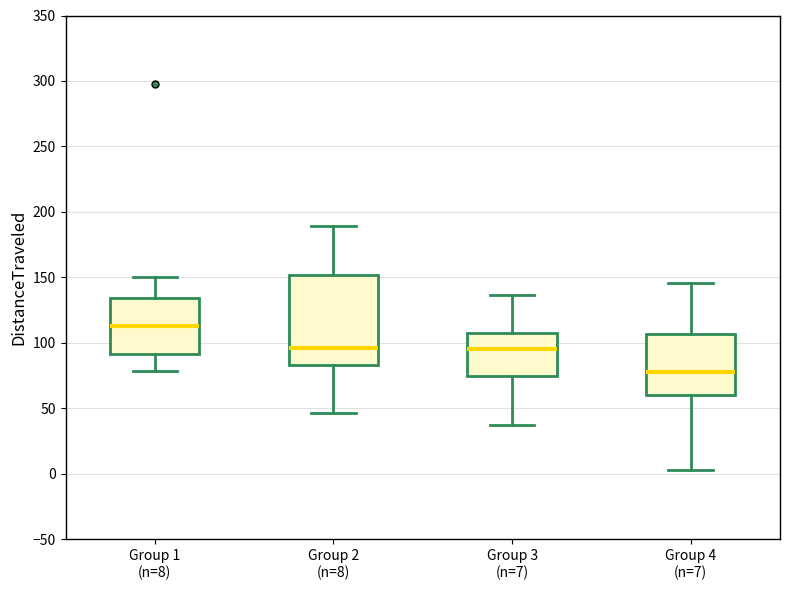

Reading left to right, transcribe this box plot: for each box, give where its median line is, the range the box spans, and where its two whiskers end, as read against the y-axis. The values are not printed on the chart, so give them approximately, as read against the axis.

Group 1 (n=8): median 115, box 90 to 135, whiskers 80 to 150
Group 2 (n=8): median 95, box 85 to 150, whiskers 45 to 190
Group 3 (n=7): median 95, box 75 to 110, whiskers 35 to 135
Group 4 (n=7): median 80, box 60 to 105, whiskers 5 to 145